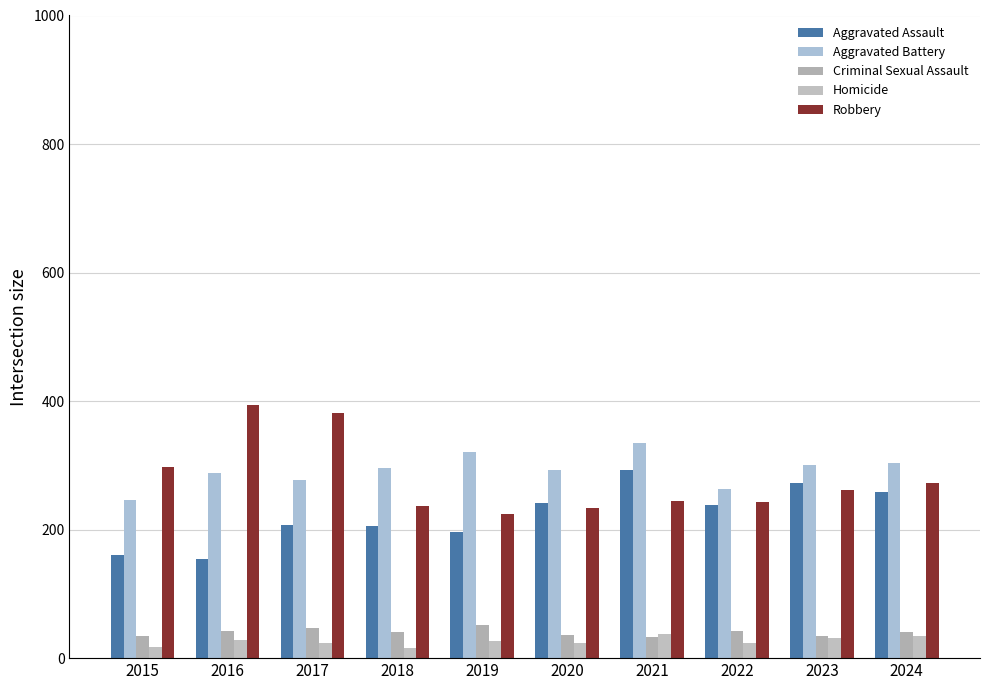

What are all the series names shown in the legend?

Aggravated Assault, Aggravated Battery, Criminal Sexual Assault, Homicide, Robbery